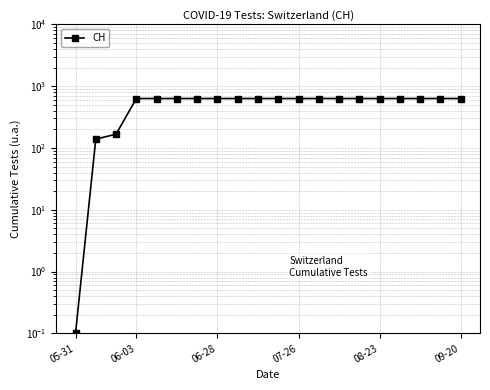

Is it true that the value at 17 is 631.0?

True